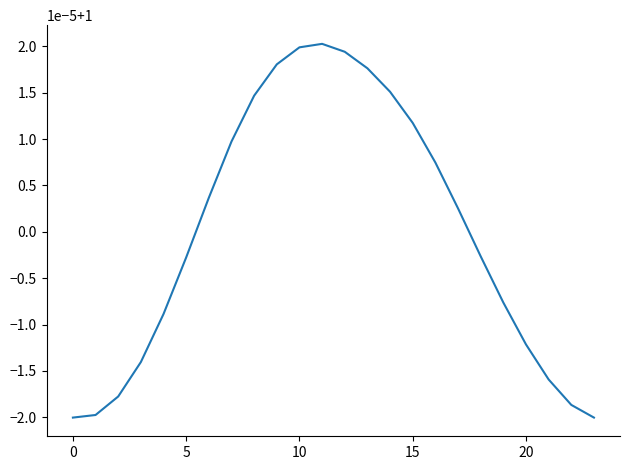

Is this an area chart (filled region under the line)?

No